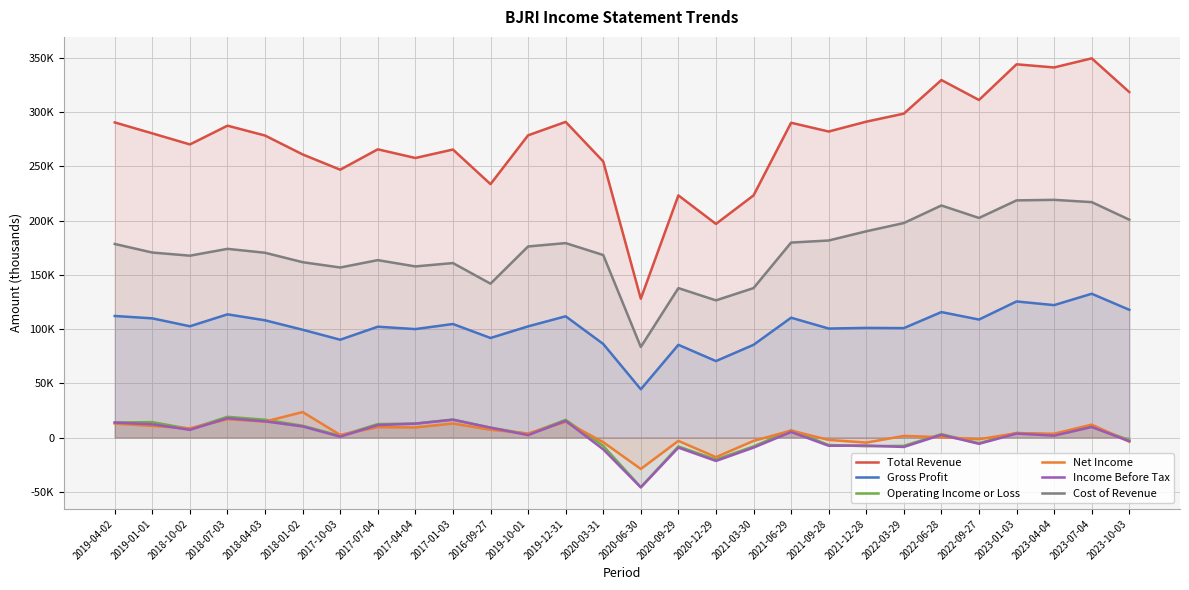

At which category is the sum across all series the highest?

2023-07-04